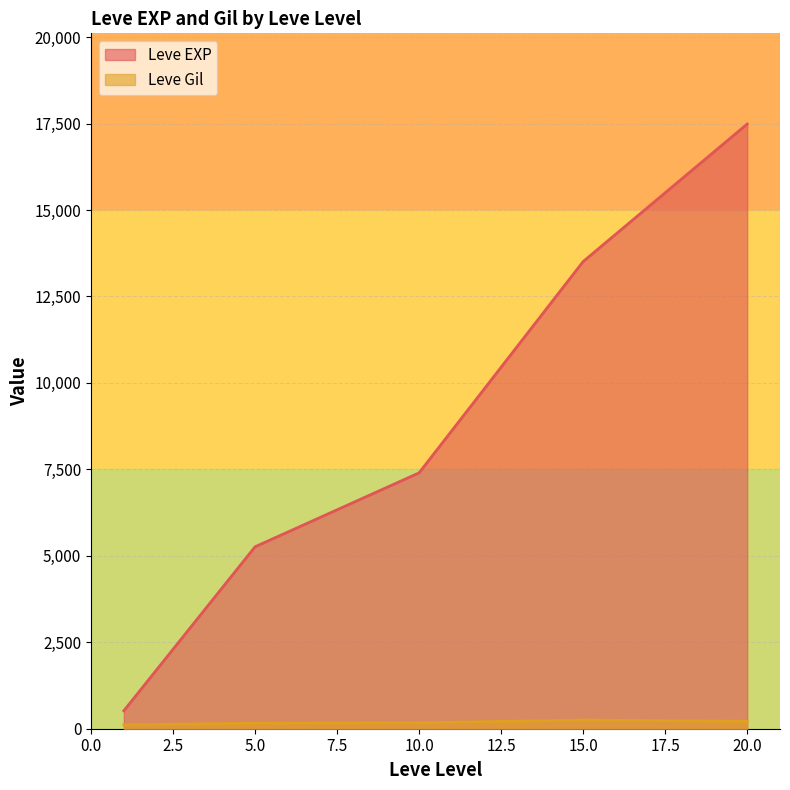

Which series changed the most between 15.0 and 20.0?

Leve EXP